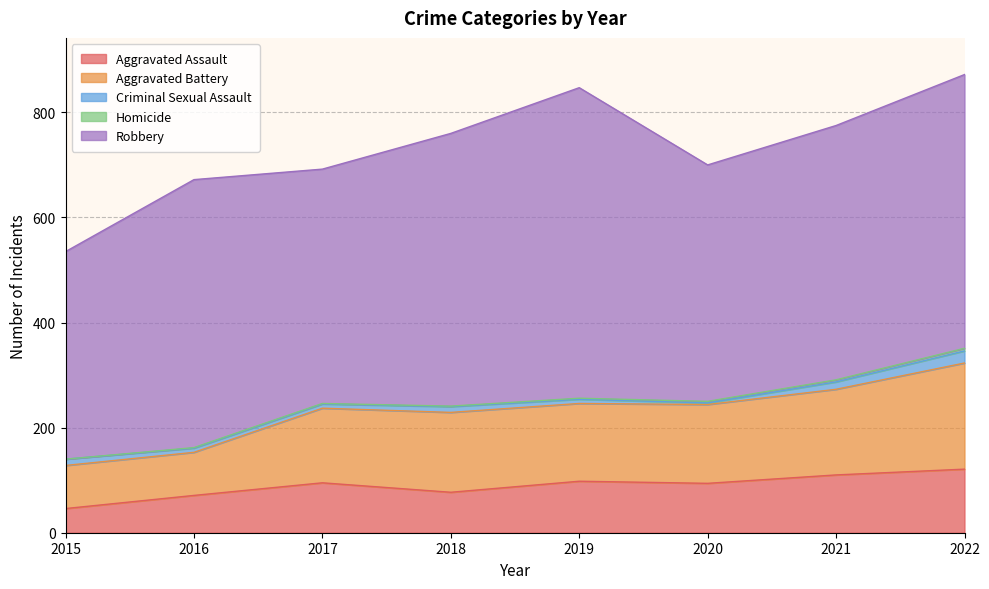

Which series has the widest spread of values?

Robbery